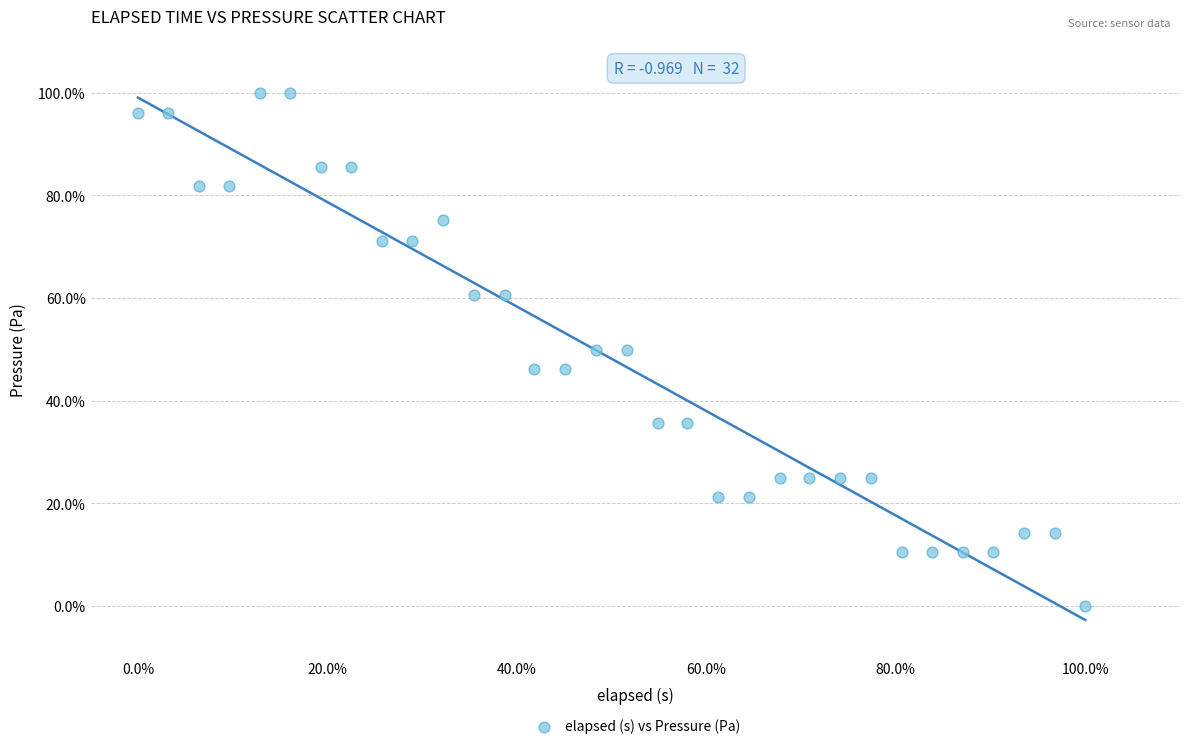

What is the range of X values (max minus min)?

100.0